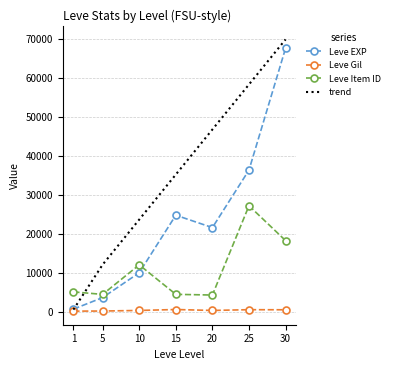

Which category has the highest value in the Leve Item ID series?

25